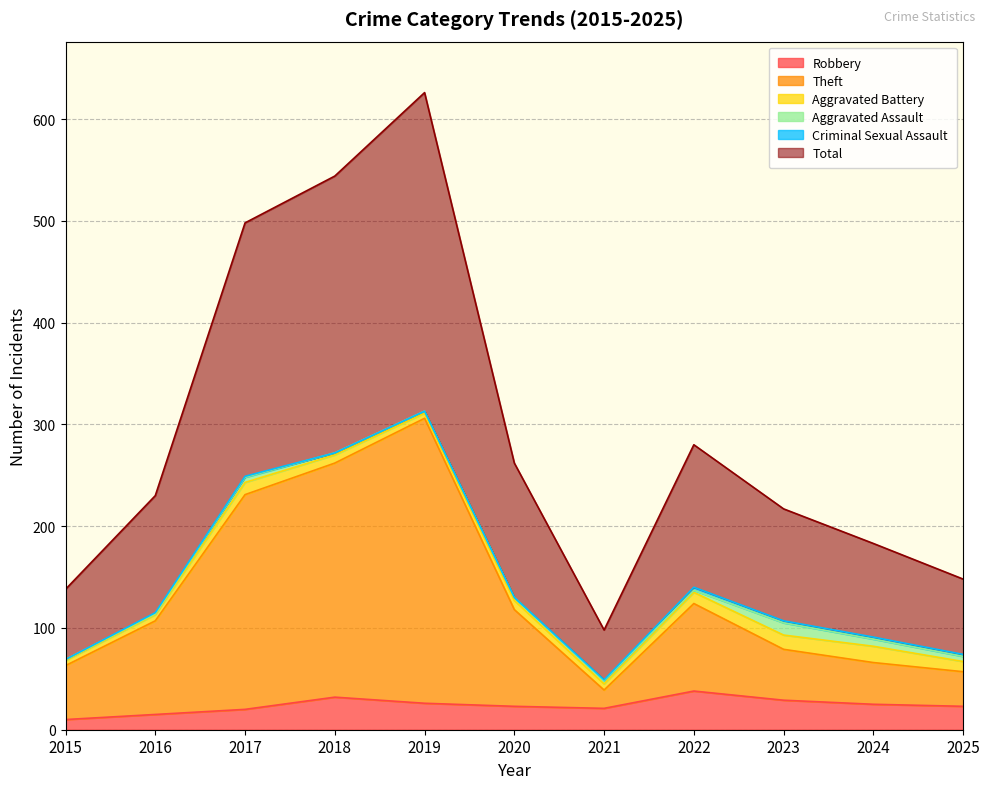

Does the chart display data point markers on the line(s)?

No